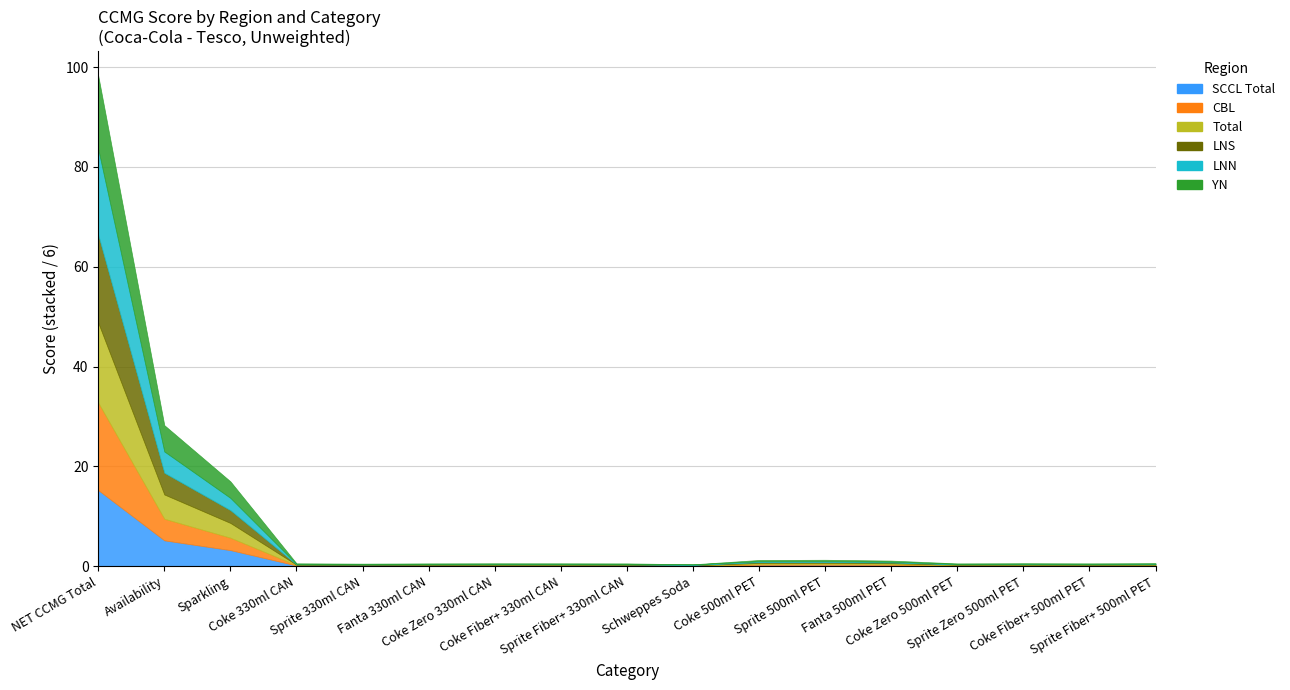

The Total series shows 0.9 at Sprite Zero 500ml PET. True or false?

False